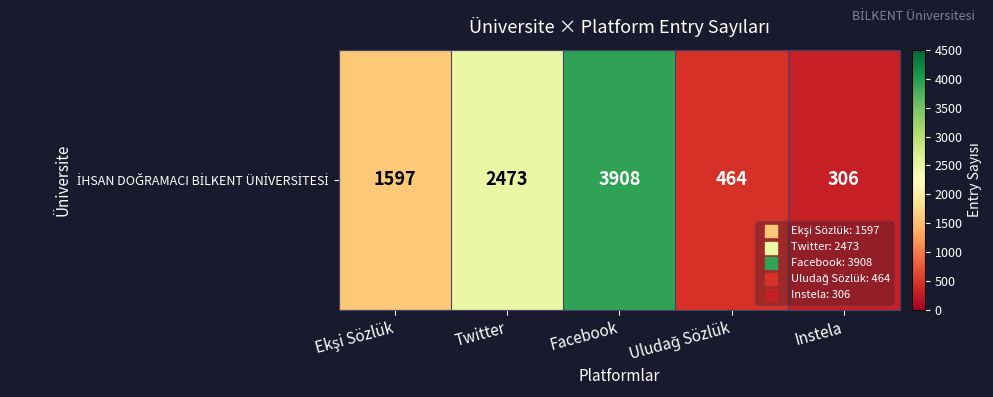

Reading left to right, transcribe all the data shown in this chart.

1597	2473	3908	464	306